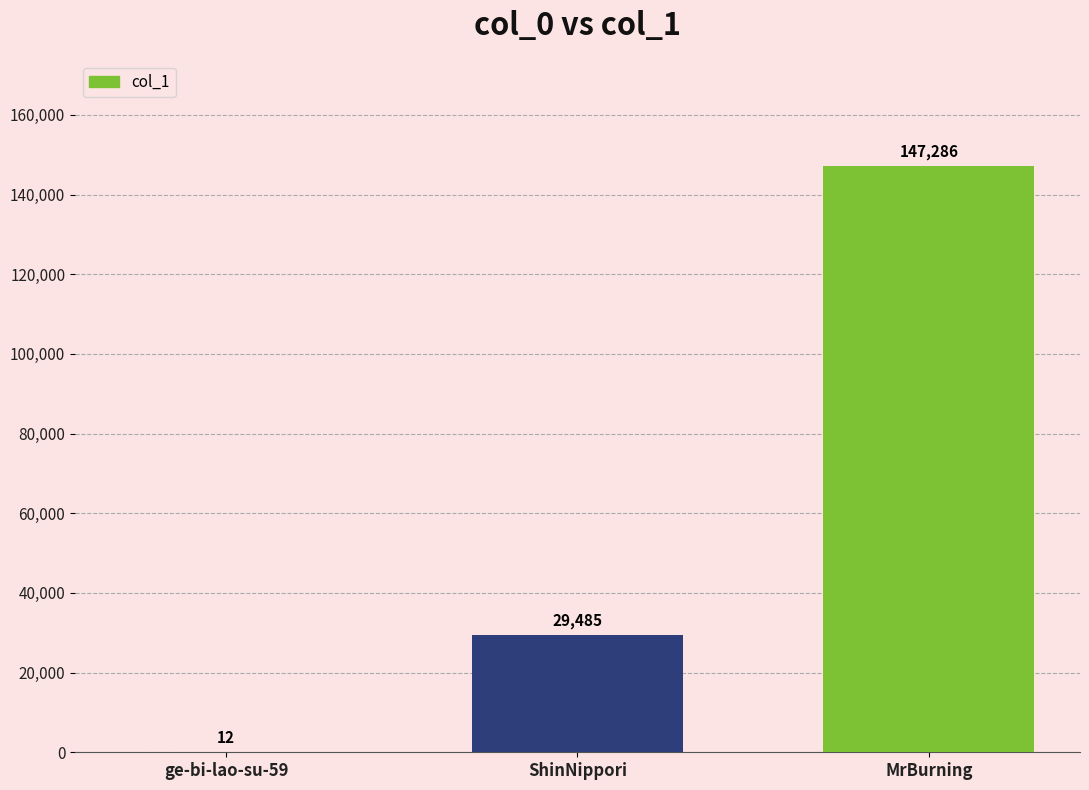

What is the approximate value at MrBurning, to the nearest 100?

147300